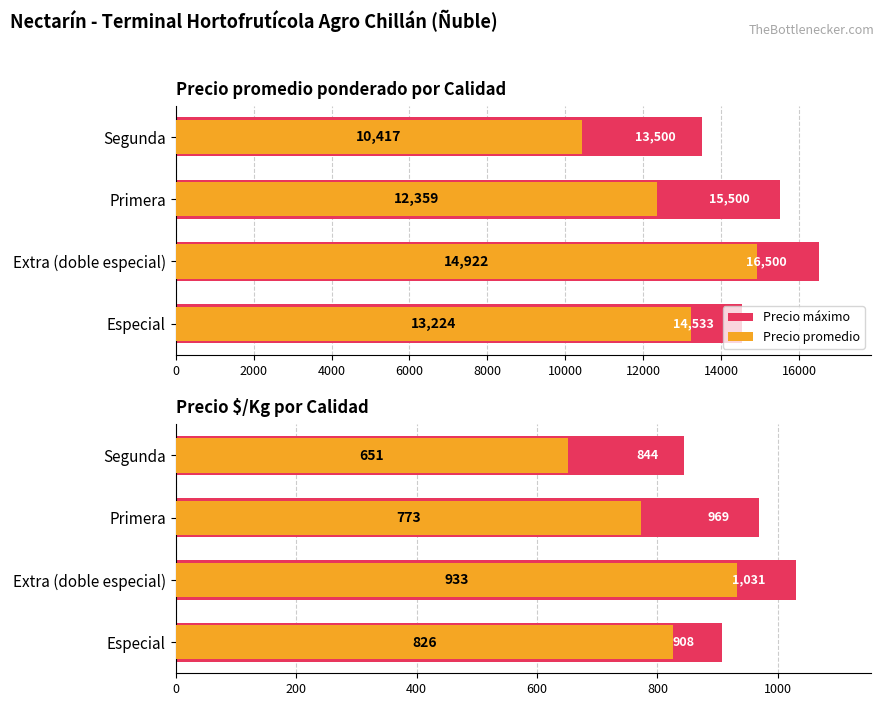

What is the minimum value for Precio promedio?

651